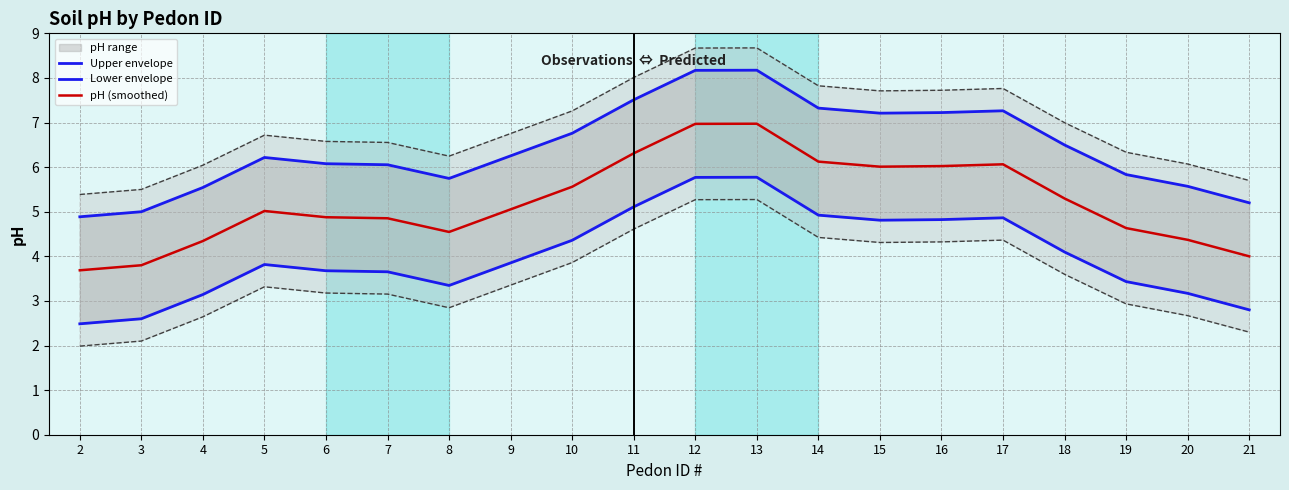

Which category has the highest value in the Upper envelope series?

13